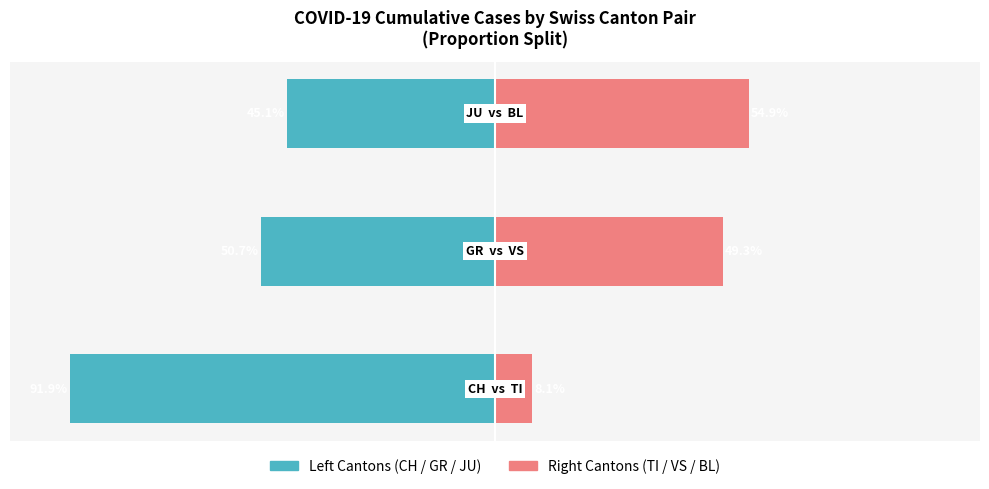

How many data points in Right Cantons (TI/VS/BL) are less than 49?

1